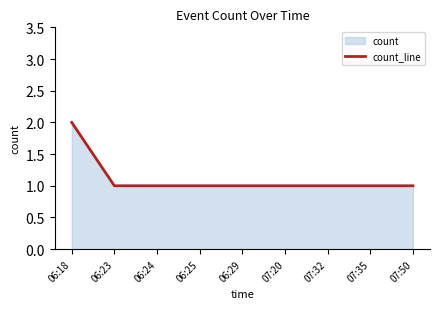

Reading right to left, transcribe all the data shown in this chart.

07:50=1	07:35=1	07:32=1	07:20=1	06:29=1	06:25=1	06:24=1	06:23=1	06:18=2